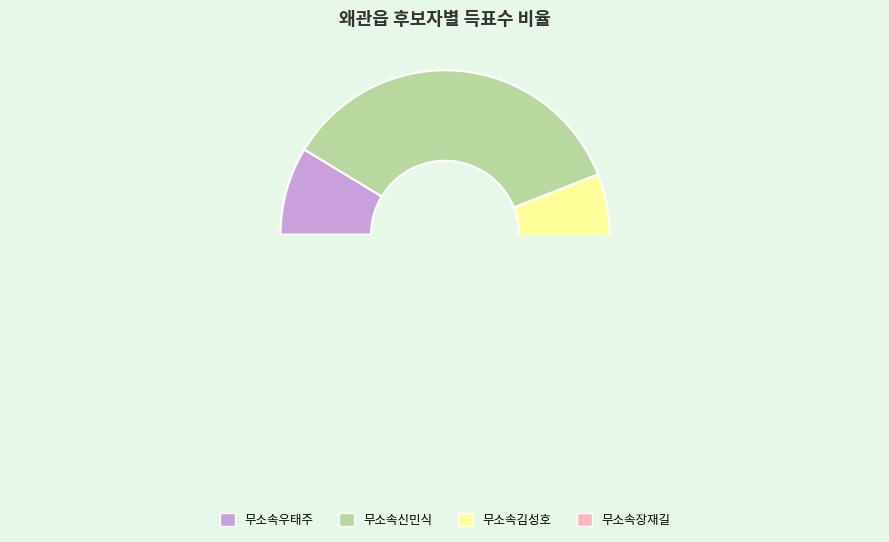

Count the number of slices in the pie.

4